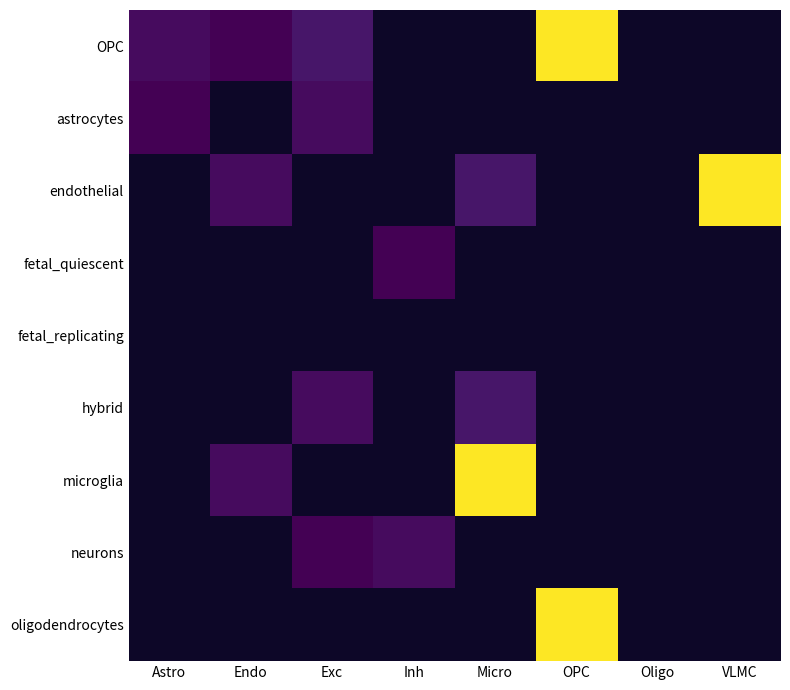

Is the value of endothelial at Micro greater than the value of fetal_replicating at VLMC?

No